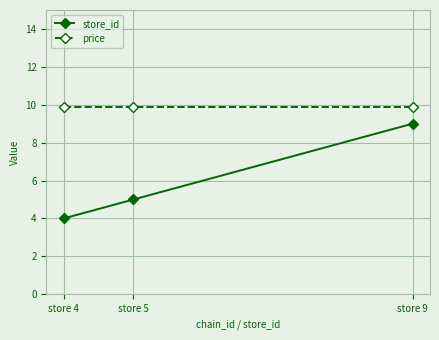

True or false: price has a value of 13.2 at store 4.

False